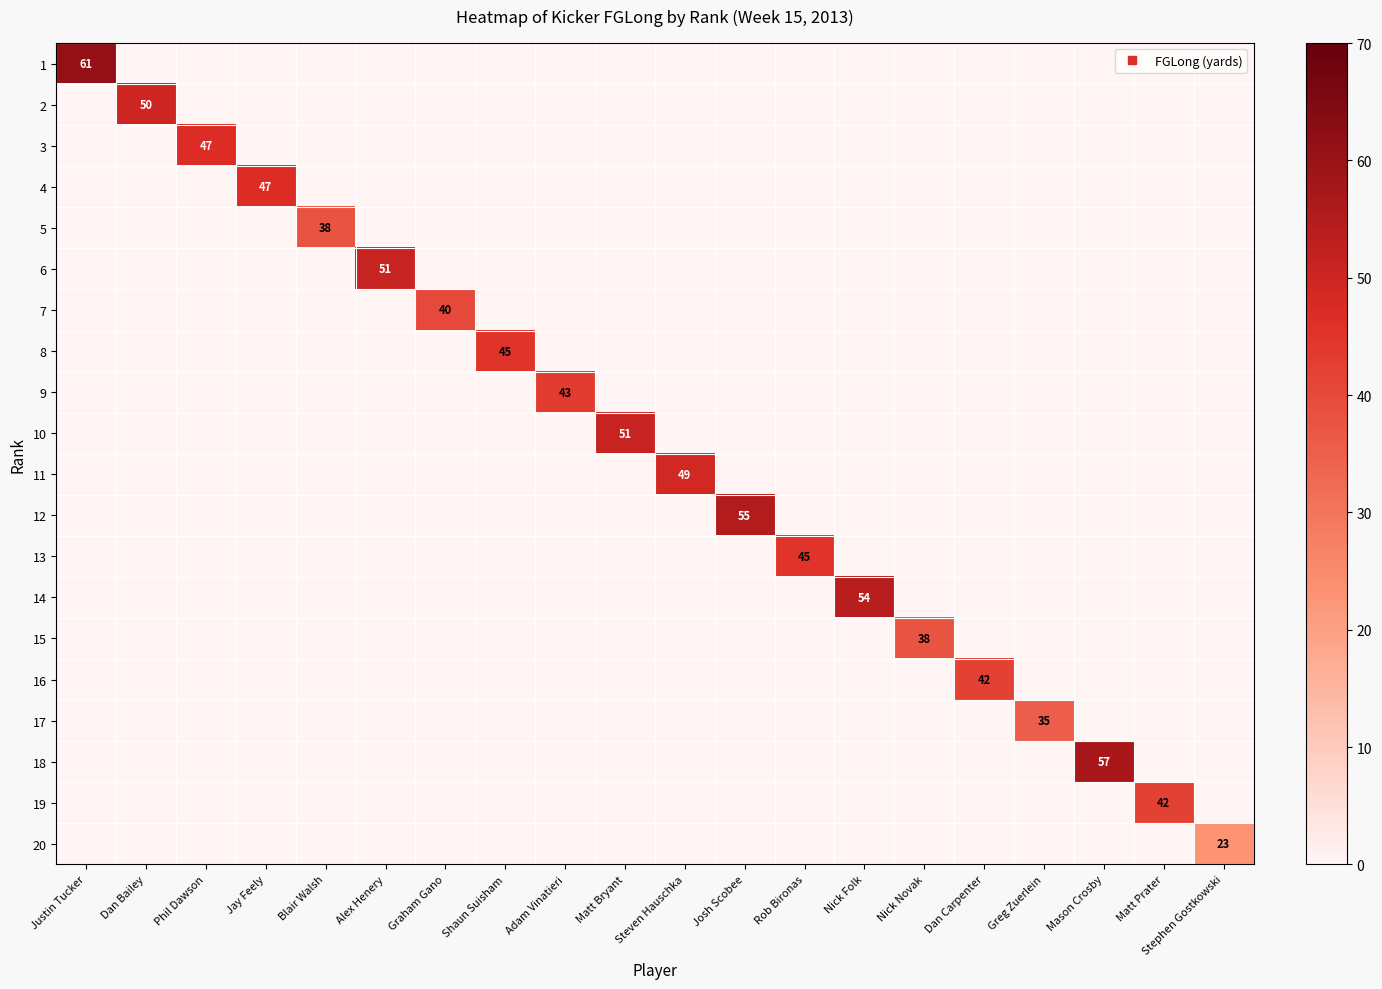

What is the greatest value displayed?

61